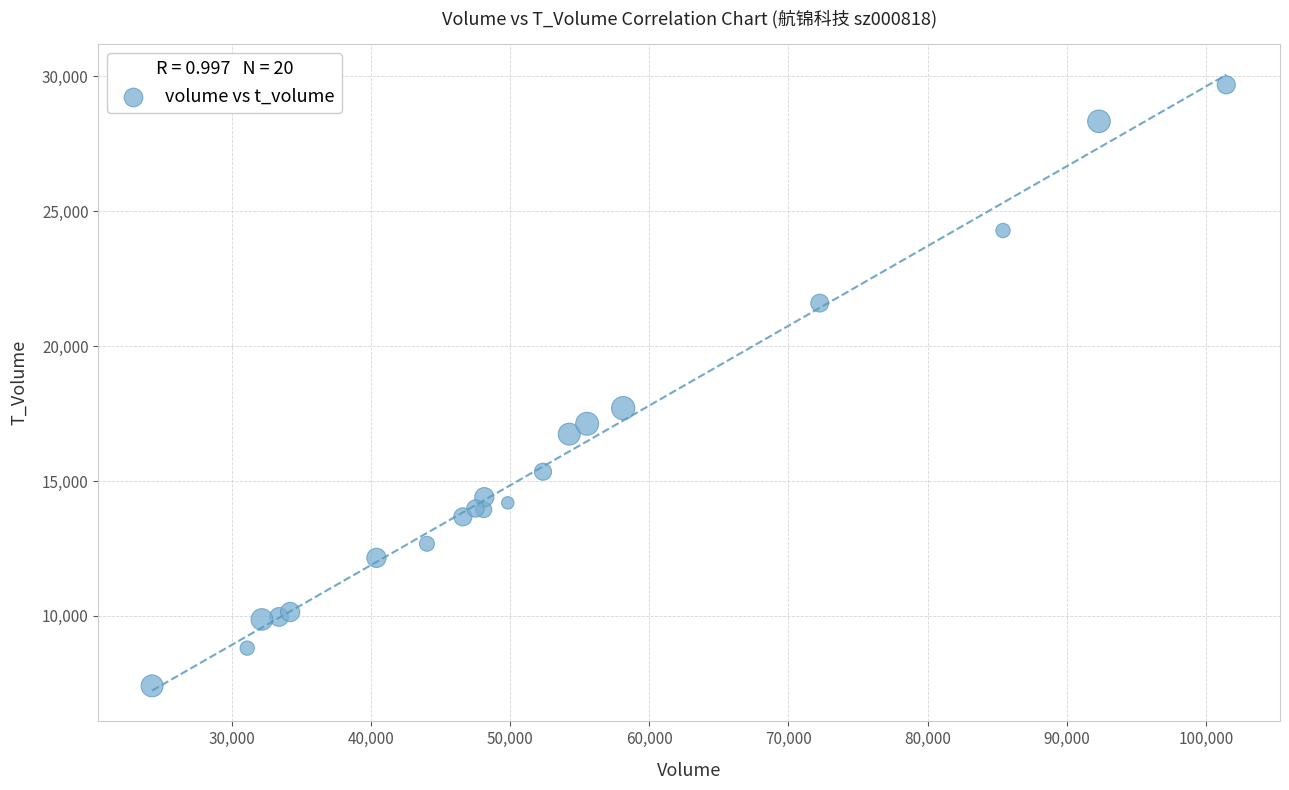

What Y value in the scatter plot is closest to 18547?

17702